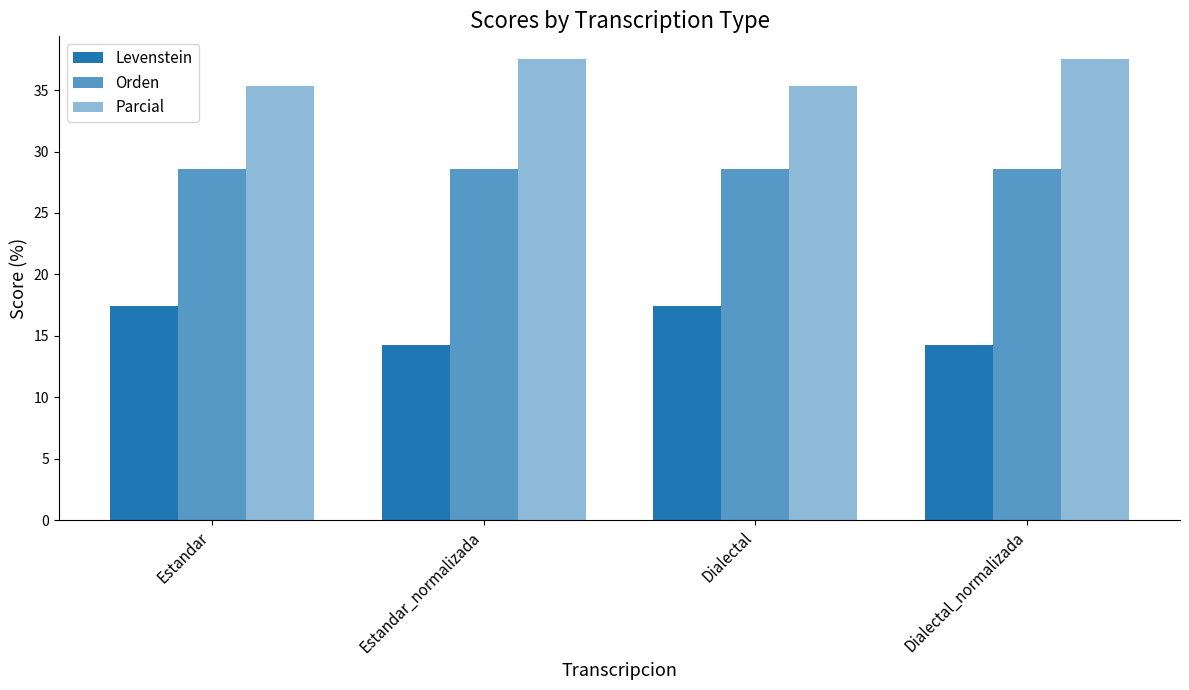

How many values in the Levenstein series are below 17?

2